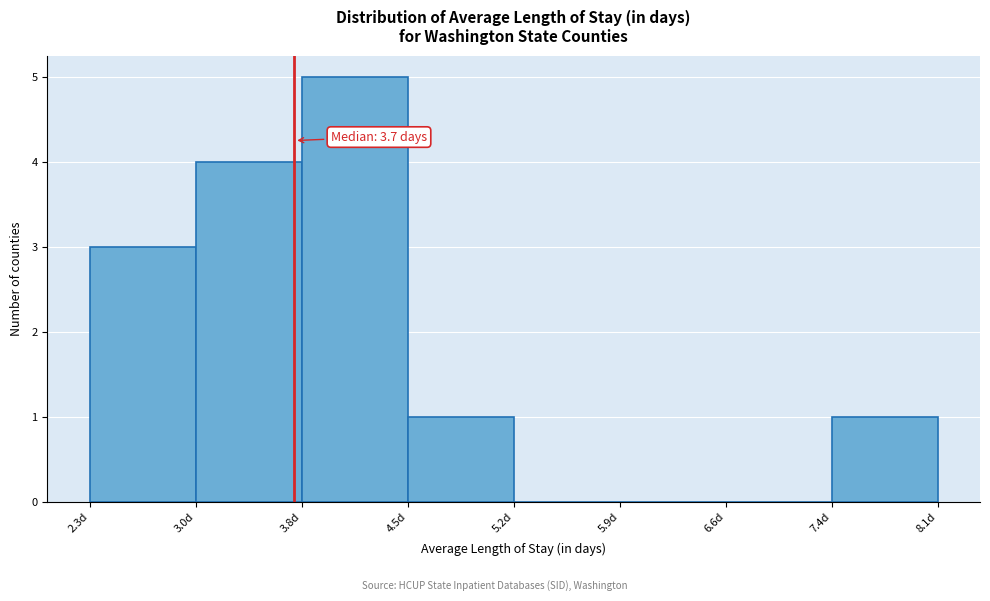

Over which range of the x-axis is the bar tallest?

3.8 to 4.5